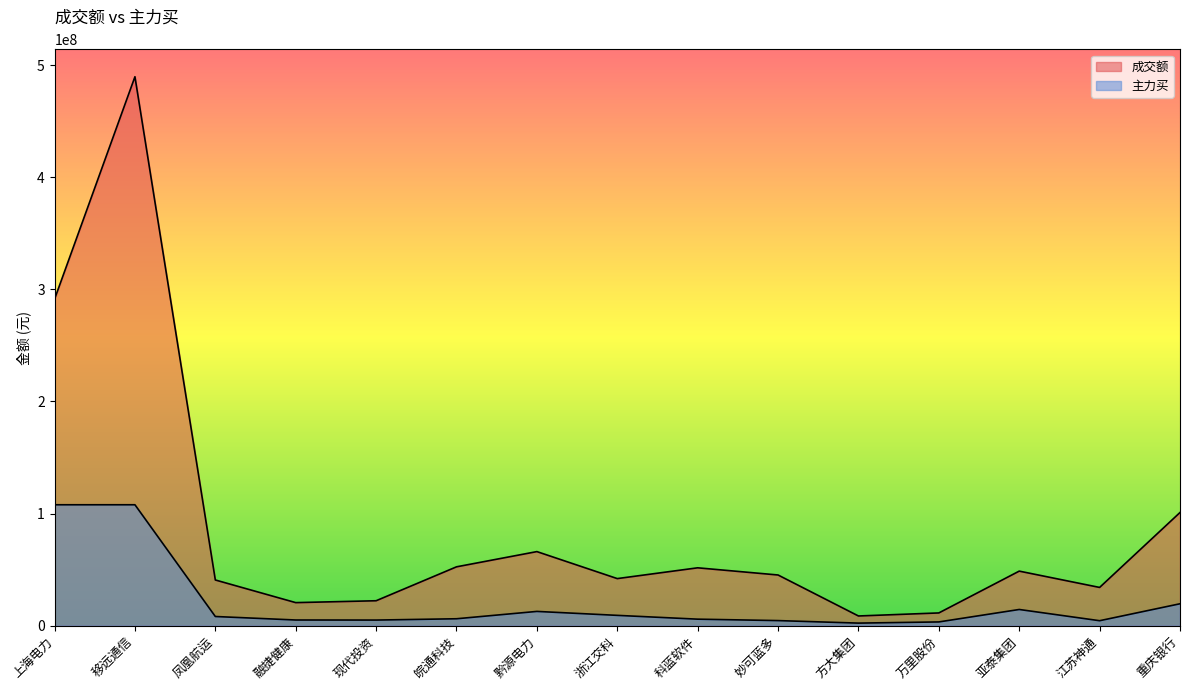

Reading left to right, extract all data points from this chart.

成交额: 上海电力=291250886	移远通信=489620424	凤凰航运=40798769	融捷健康=20607941	现代投资=22280278	皖通科技=52528204	黔源电力=66116812	浙江交科=42039215	科蓝软件=51653449	妙可蓝多=45250030	方大集团=8698635	万里股份=11411279	亚泰集团=48702071	江苏神通=34155635	重庆银行=100985044
主力买: 上海电力=107879738	移远通信=107885194	凤凰航运=8230256	融捷健康=5104134	现代投资=5045467	皖通科技=6215072	黔源电力=12766327	浙江交科=9244387	科蓝软件=5856390	妙可蓝多=4580441	方大集团=2337282	万里股份=3389731	亚泰集团=14490829	江苏神通=4474752	重庆银行=19589889